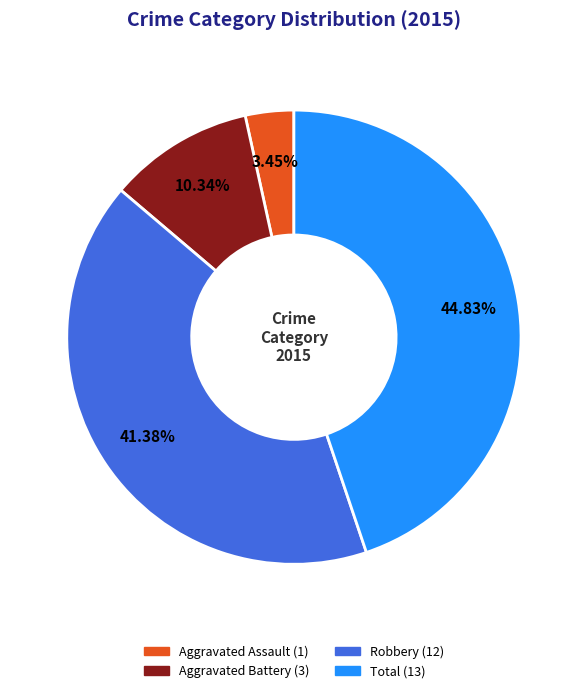

What is the ratio of the value at Total to the value at Robbery?

1.1